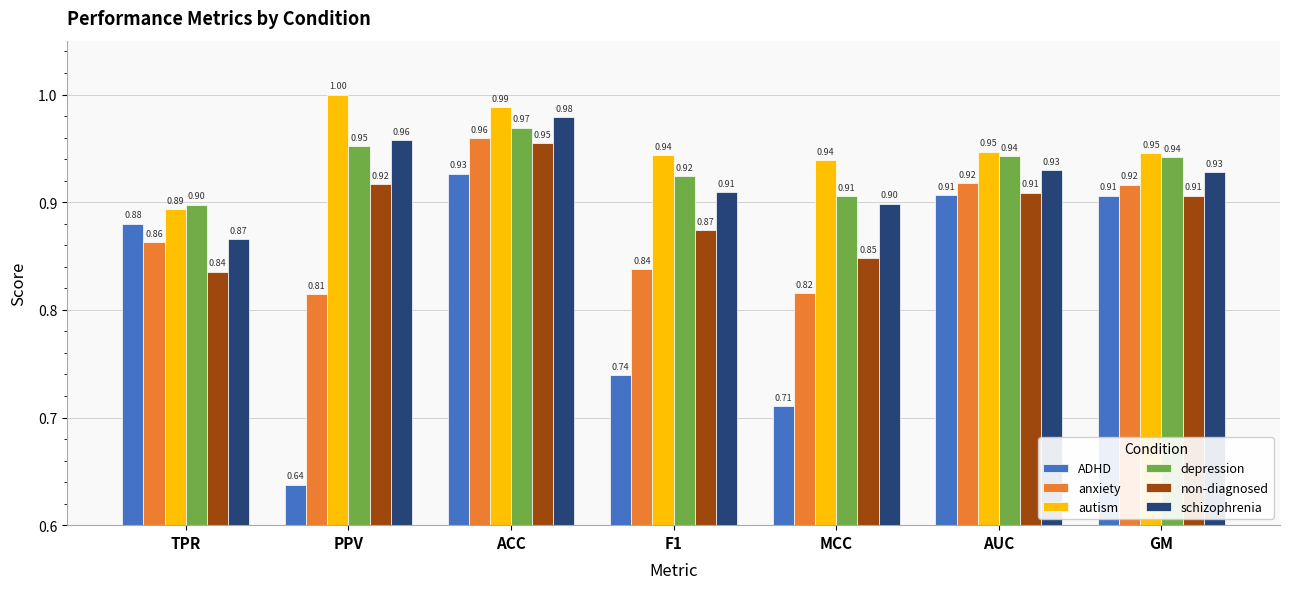

What is the sum of the non-diagnosed values at F1 and GM?

1.8